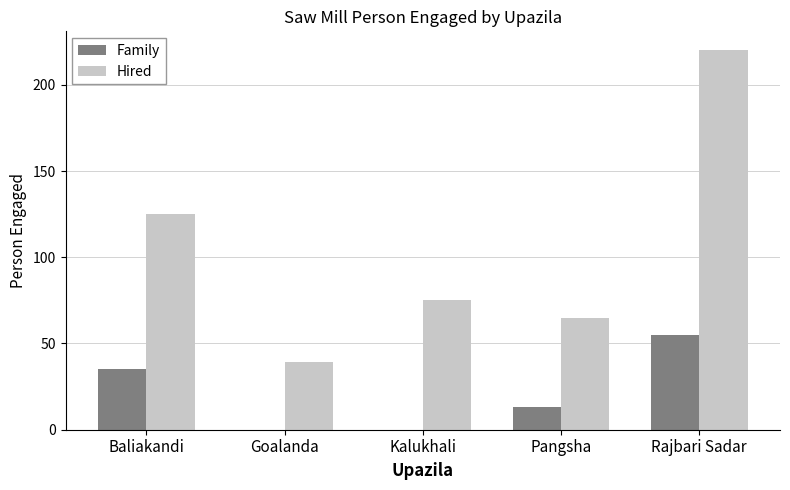

Is it true that Family equals 59 at Baliakandi?

False